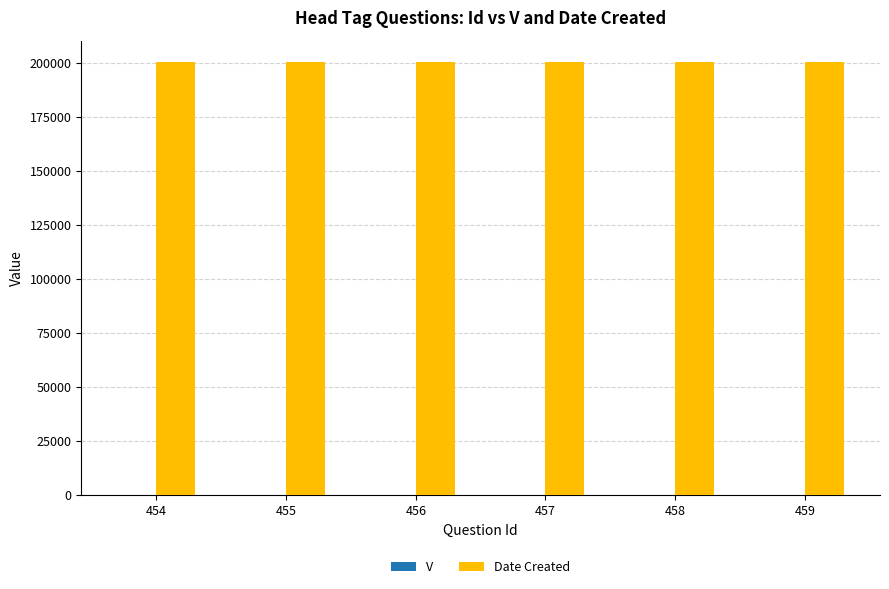

Which series has the largest total across all categories?

Date Created